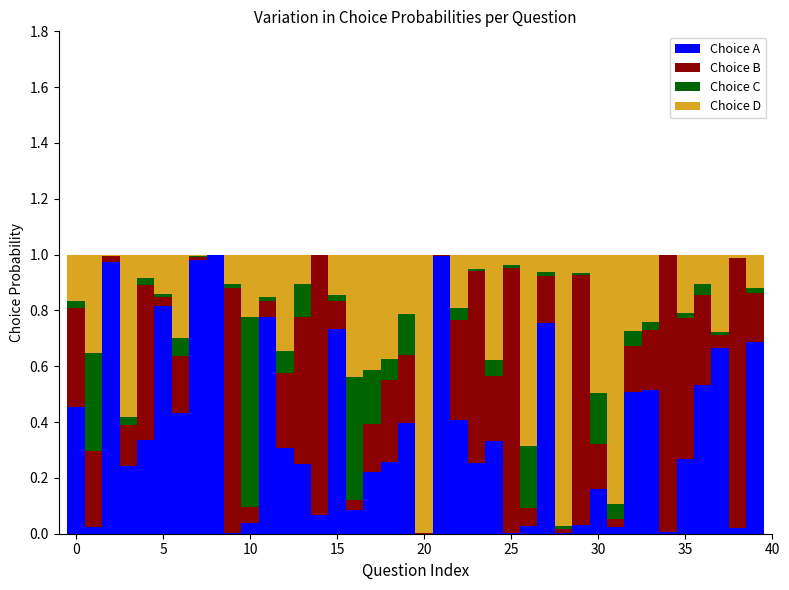

What is the sum of all Choice A values?

14.6